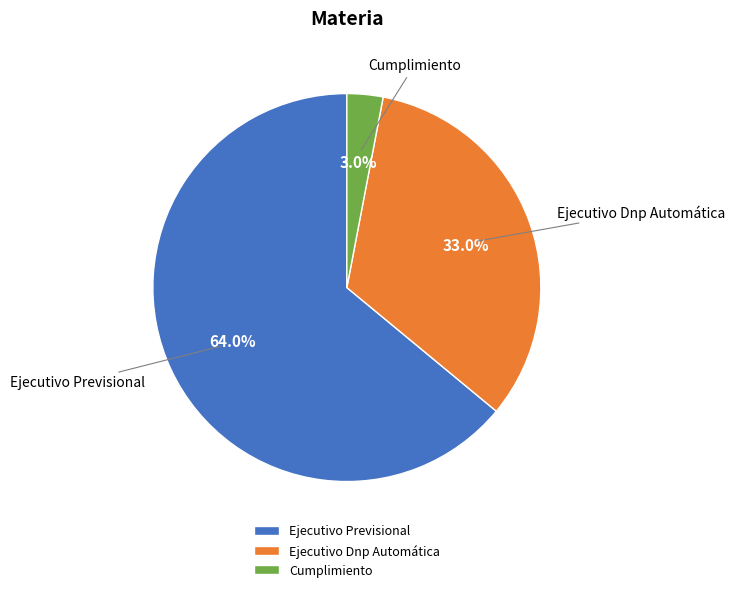

To the nearest percent, what portion does Cumplimiento represent?

3%